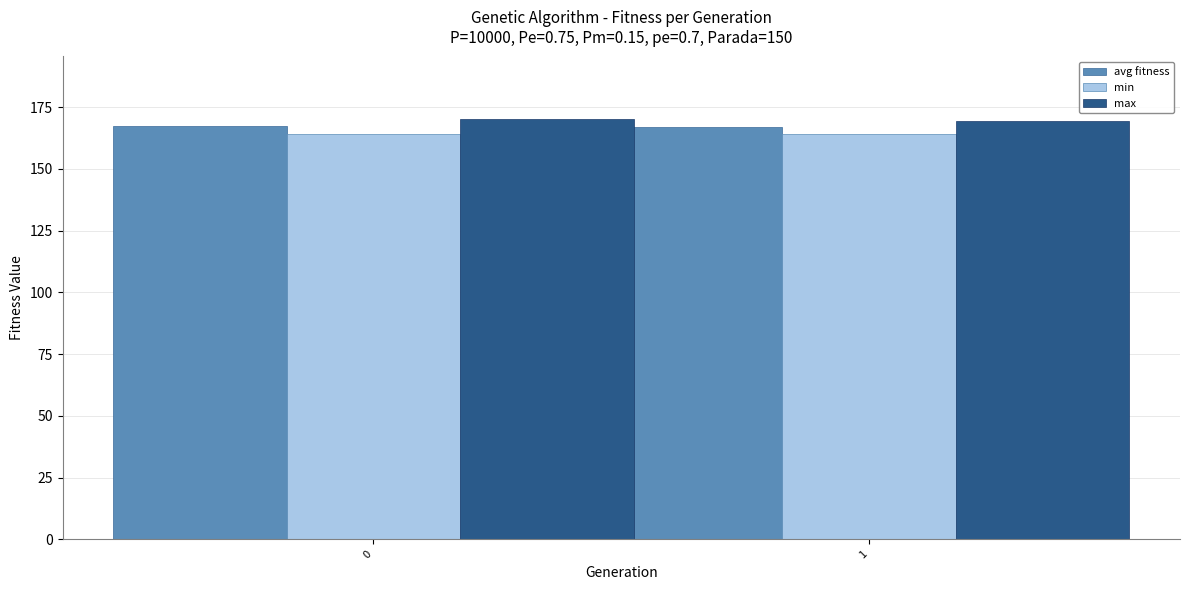

What is the value of the max bar at the 1st from the left?

170.0